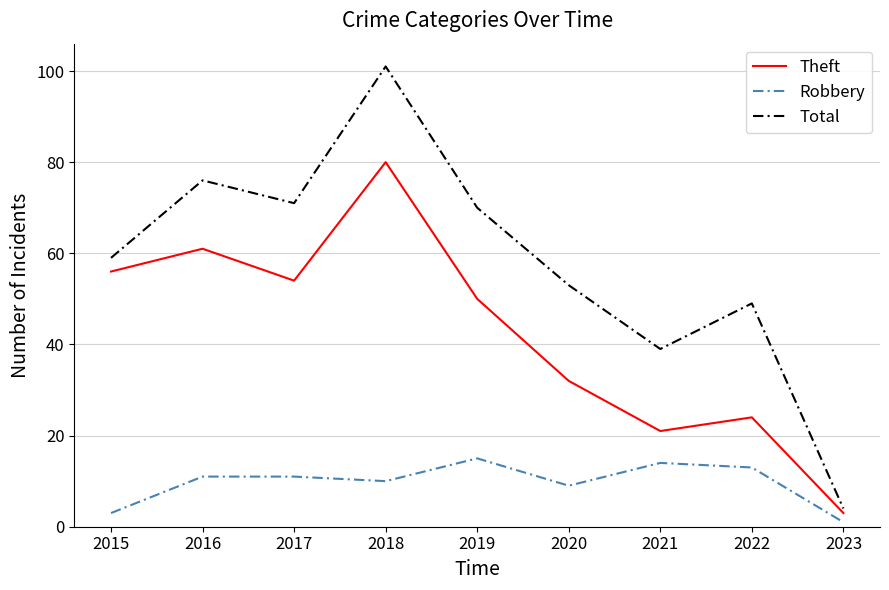

Which series changed the most between 2020 and 2023?

Total